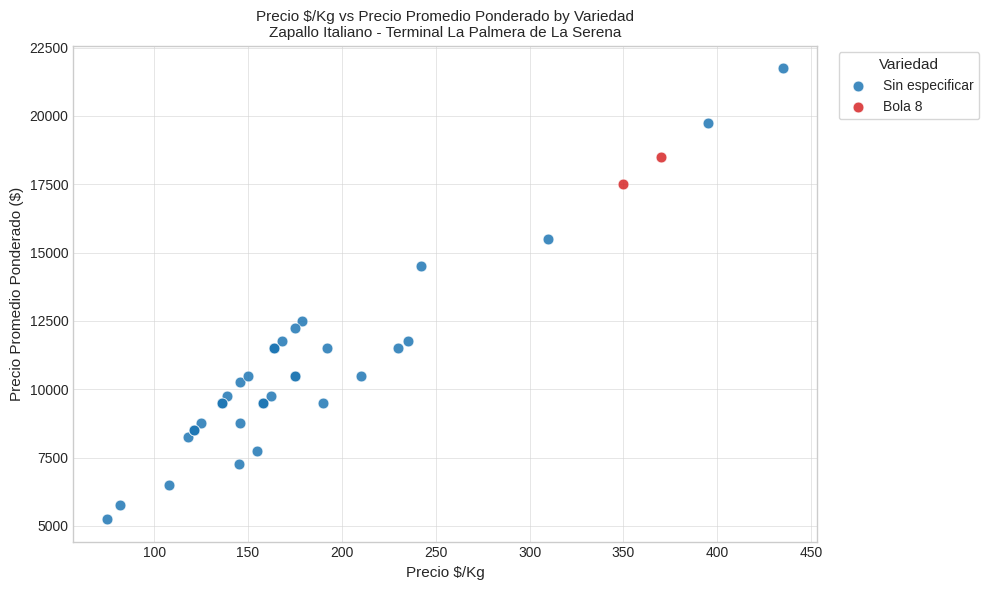

What are all the series names shown in the legend?

Sin especificar, Bola 8